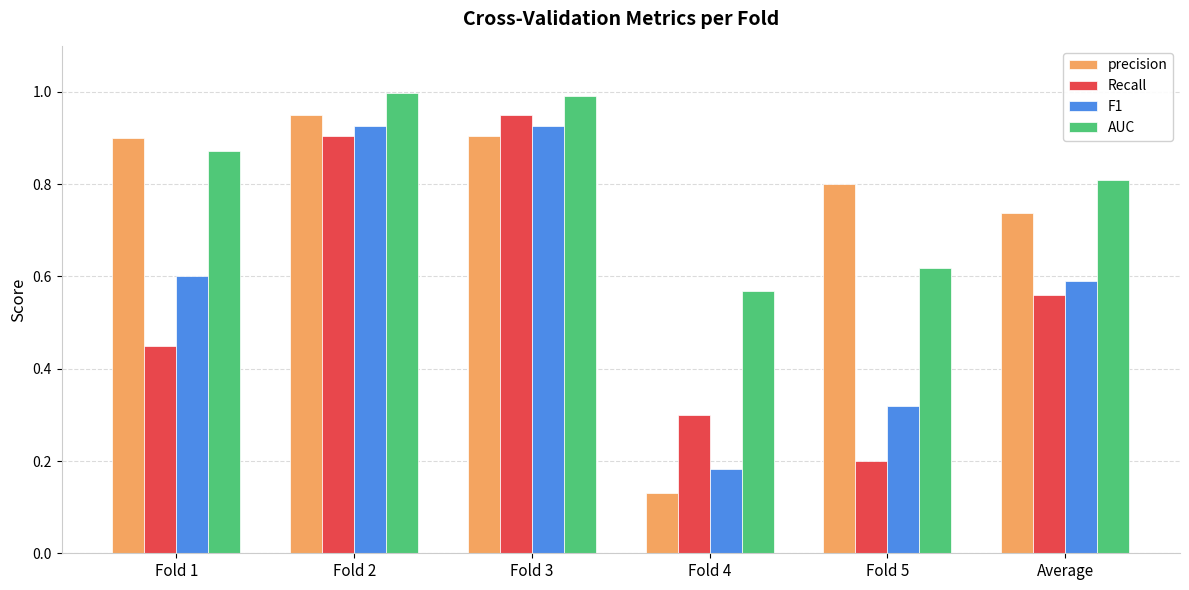

What is the total value across all series at Fold 1?

2.8